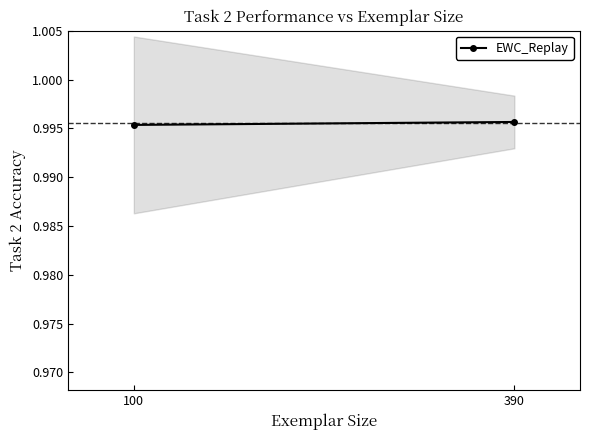

The chart shows a value of 1.0 at 100. True or false?

True